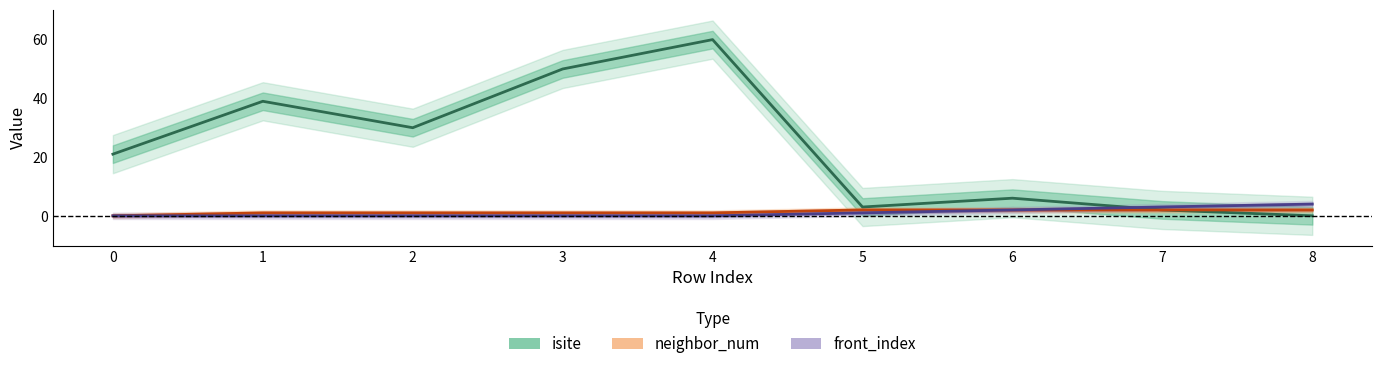

What are all the series names shown in the legend?

isite, neighbor_num, front_index